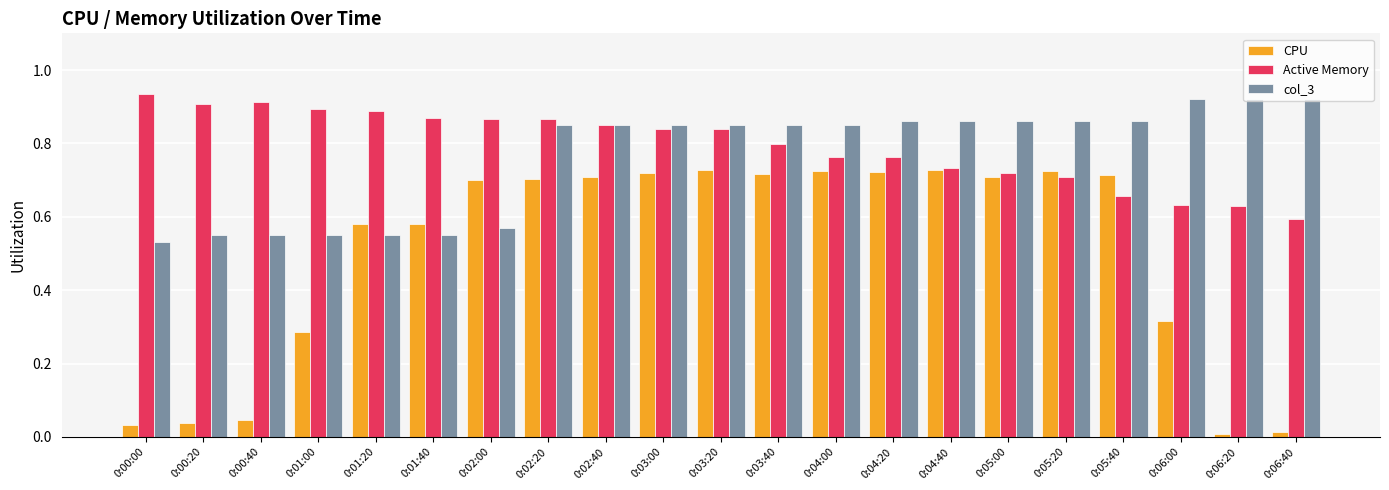

The value of CPU at 0:04:20 is 0.7. True or false?

True